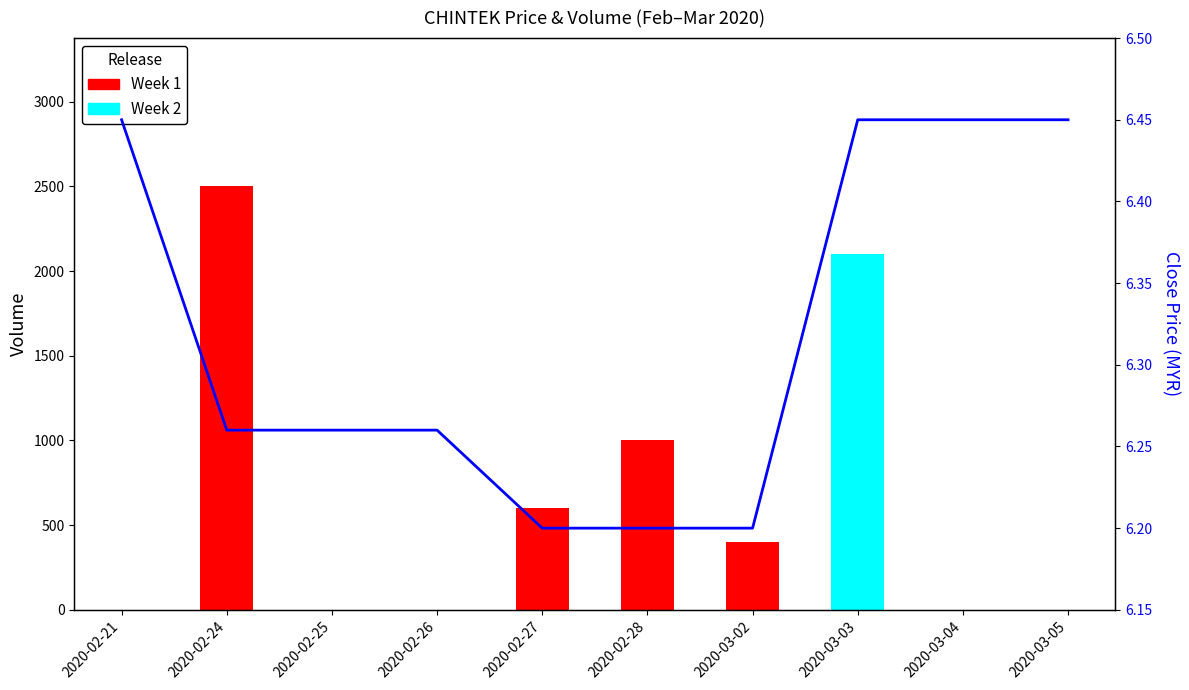

What is the sum of all values?

63.2